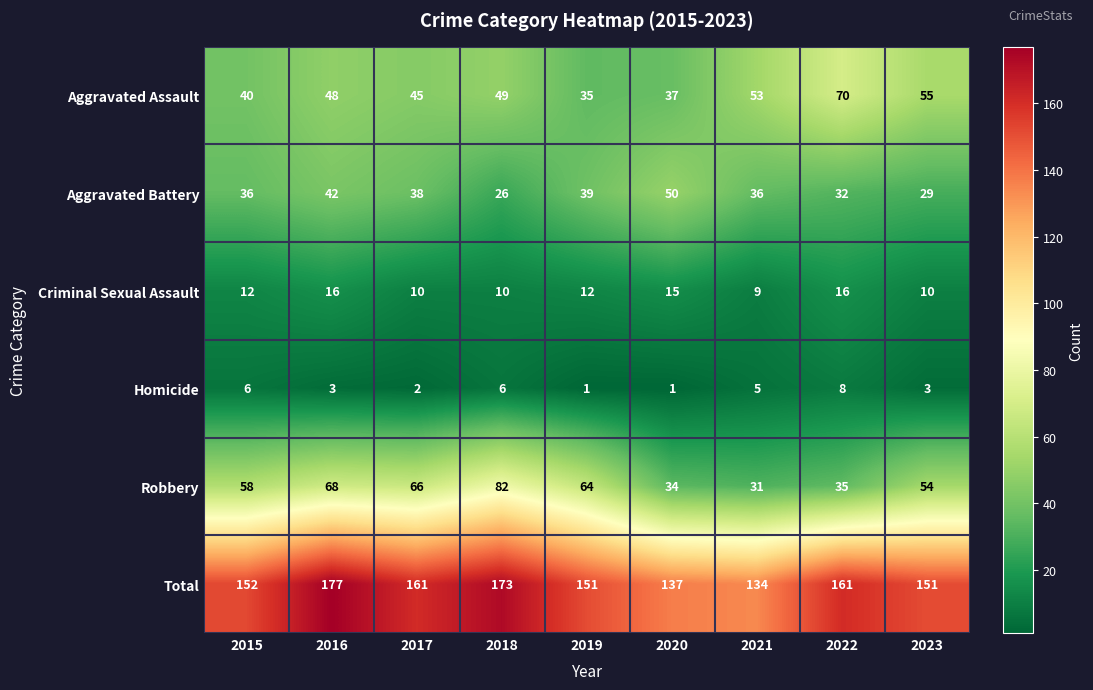

Which series has the largest range (max minus min)?

Robbery